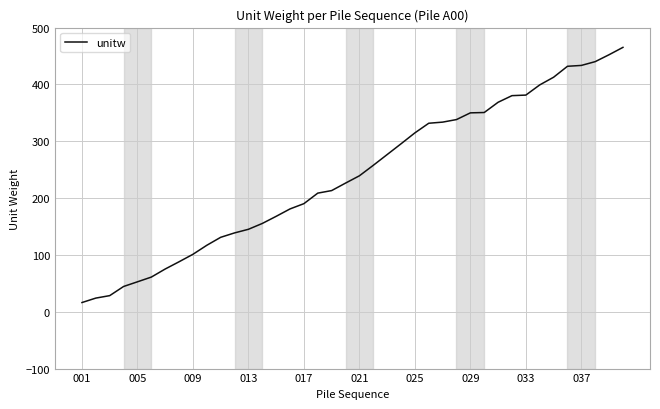

What is the maximum value shown in the chart?

465.2